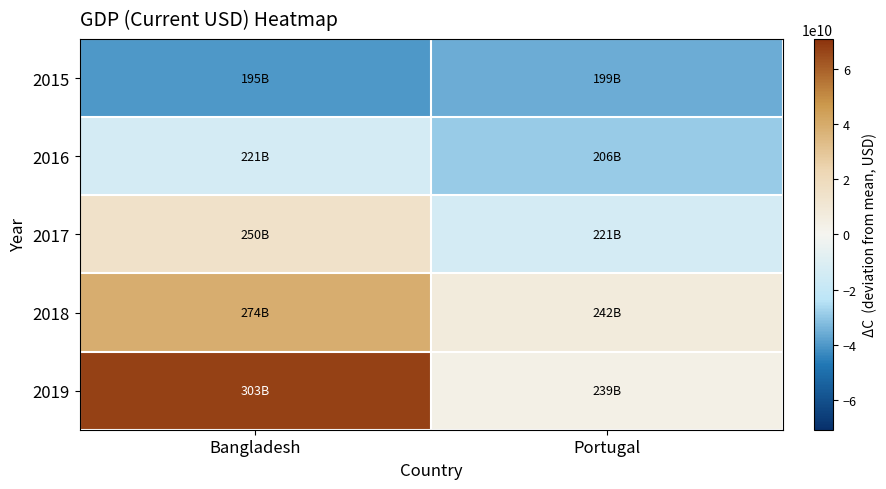

Reading right to left, transcribe all the data shown in this chart.

2015: Portugal=-35773229110.7	Bangladesh=-40008444740.9
2016: Portugal=-28801100656.3	Bangladesh=-13671935437.7
2017: Portugal=-13729248719.2	Bangladesh=14623904222.1
2018: Portugal=7225993139.8	Bangladesh=38951969017.1
2019: Portugal=3697961592.8	Bangladesh=67484130693.0